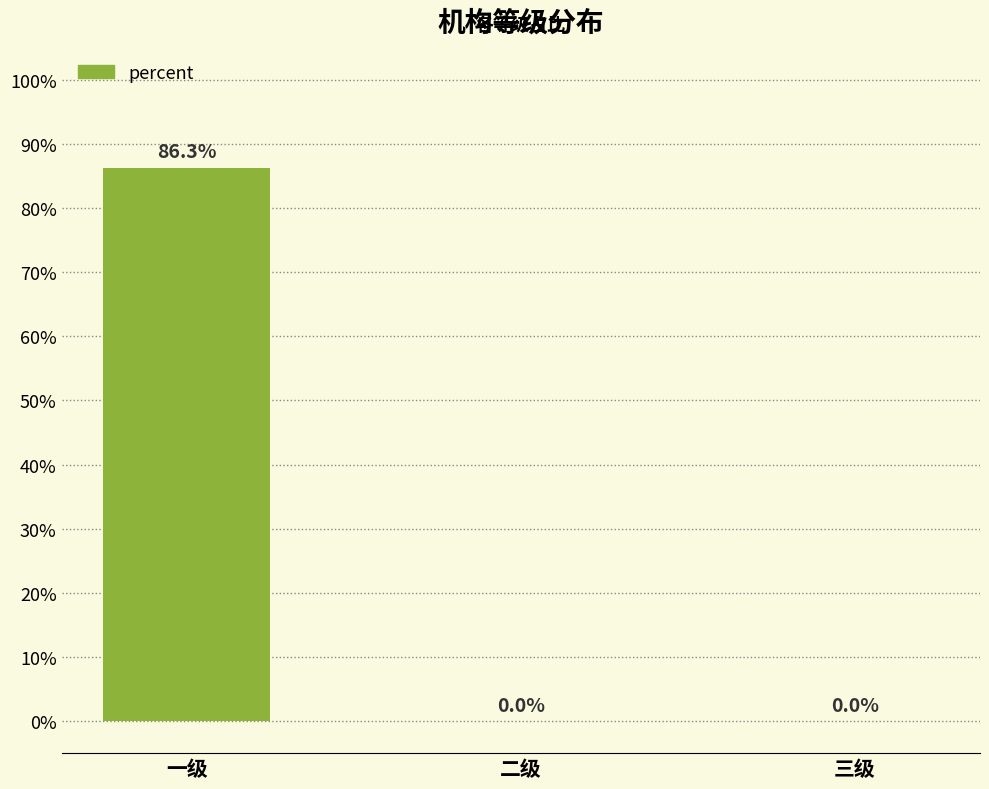

The value at 一级 is 0.9. True or false?

True